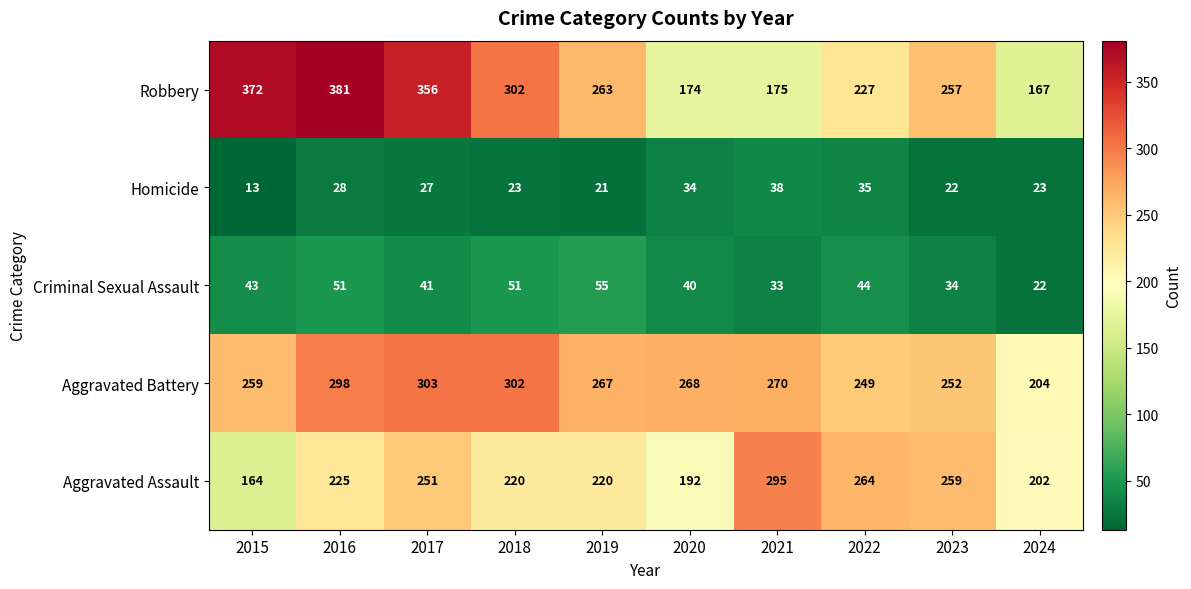

What is the lowest value of the Aggravated Battery series?

204